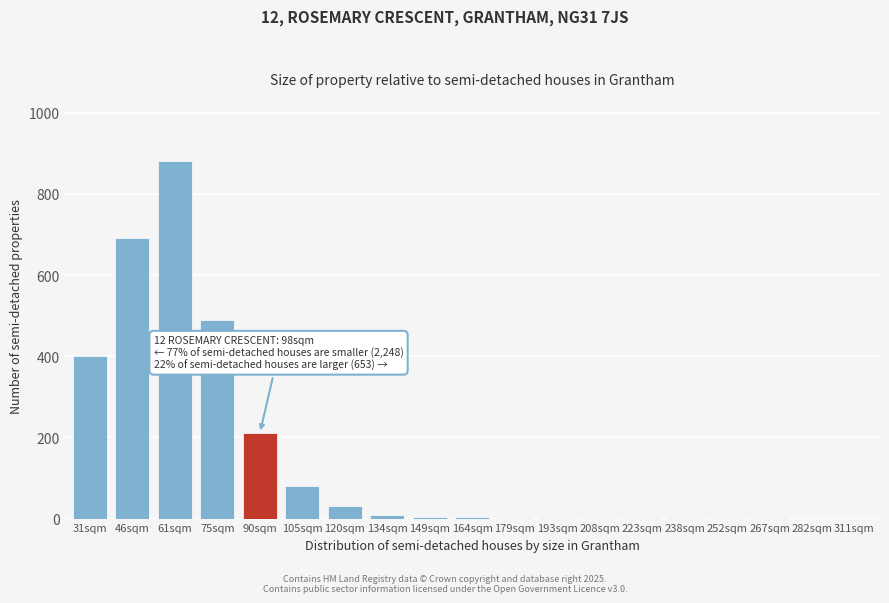

At which label is the value closest to 440?

31sqm